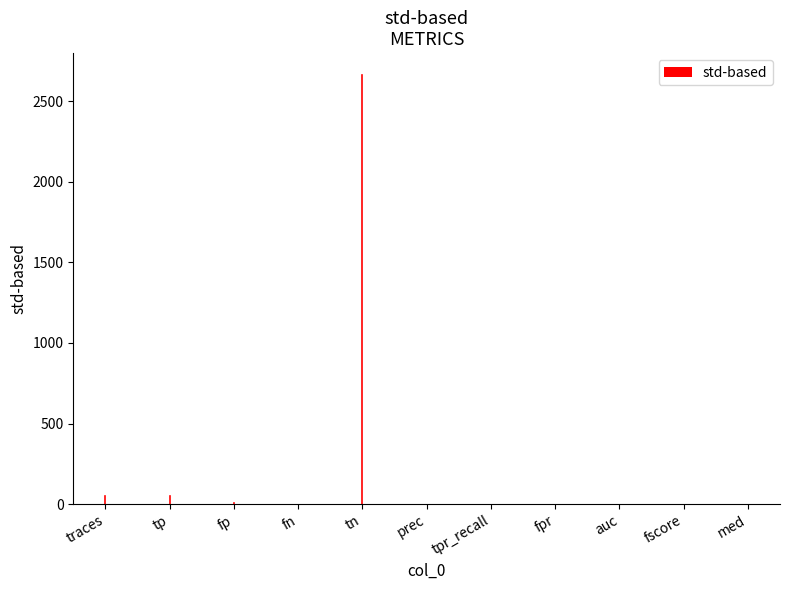

Reading left to right, transcribe all the data shown in this chart.

traces=50.0	tp=50.0	fp=5.0	fn=0.0	tn=2664.0	prec=0.9	tpr_recall=1.0	fpr=0.0	auc=1.0	fscore=1.0	med=0.1